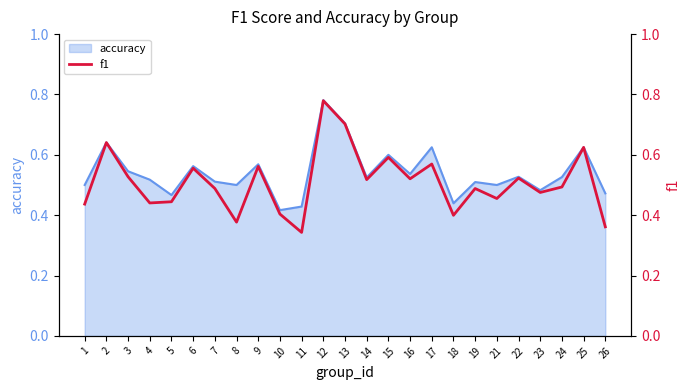

What is the sum of the values at 14 and 3?

1.0